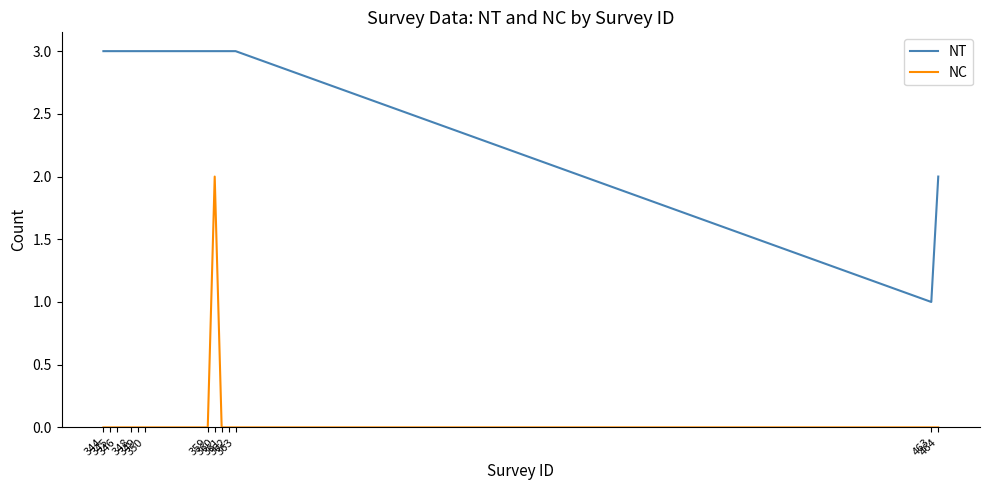

What is the maximum value shown in the chart?

3